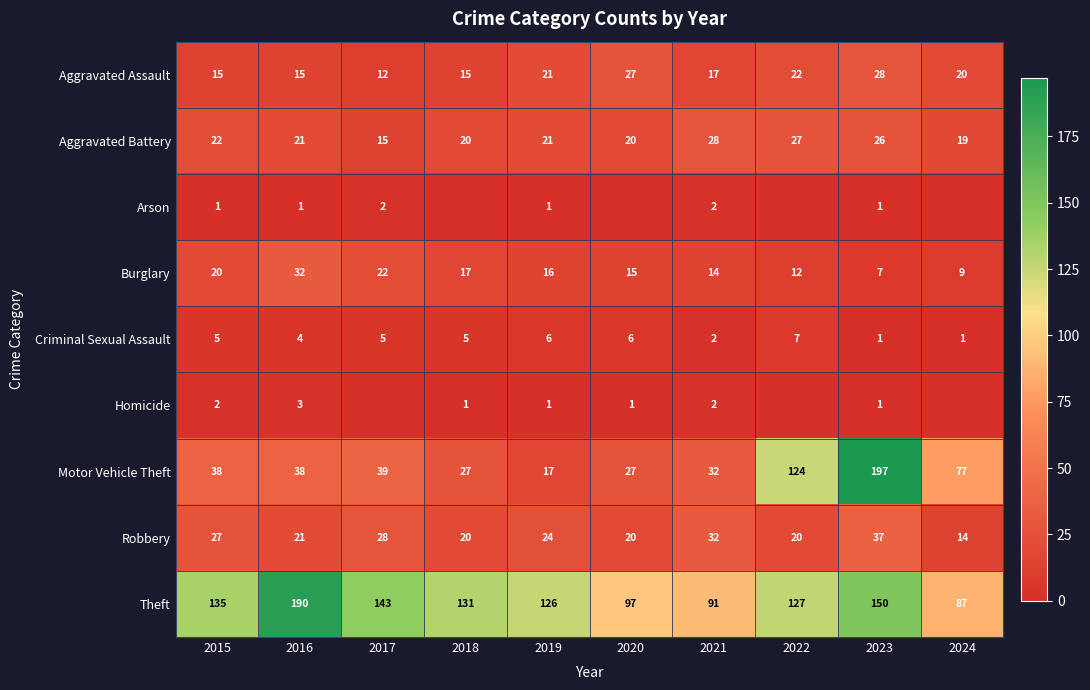

The Theft series shows 97 at 2020. True or false?

True